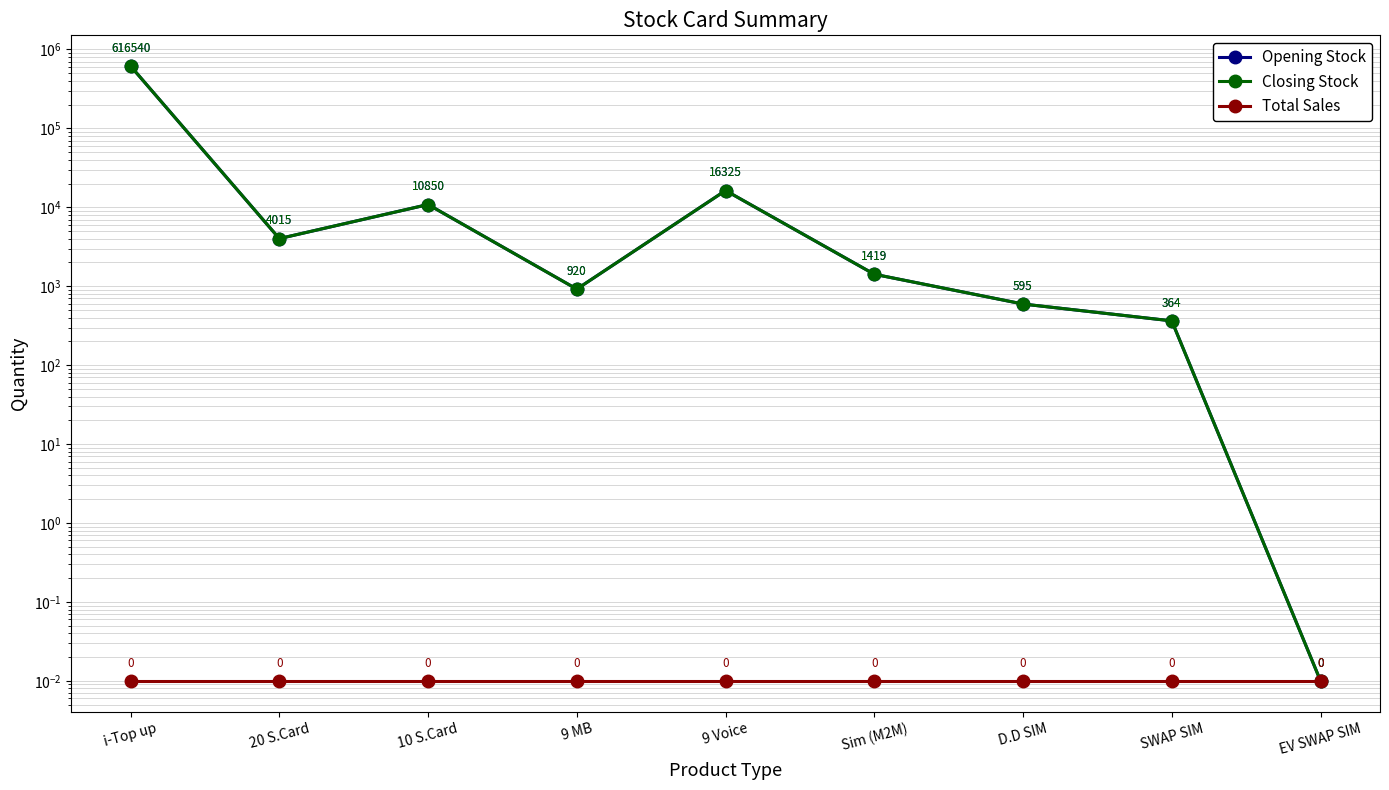

True or false: Total Sales and Opening Stock intersect in this chart.

False